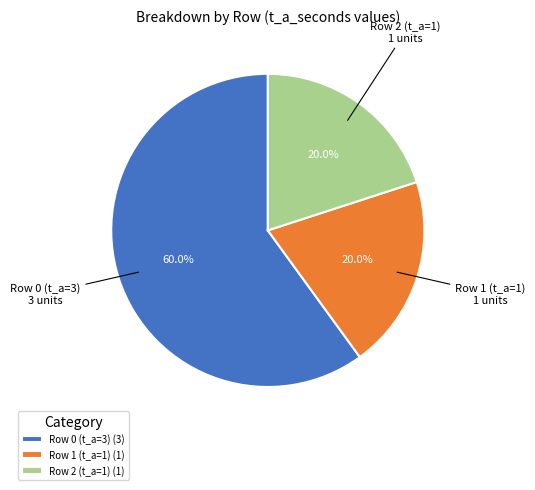

The Row 2 (t_a=1) slice represents 28% of the pie. True or false?

False